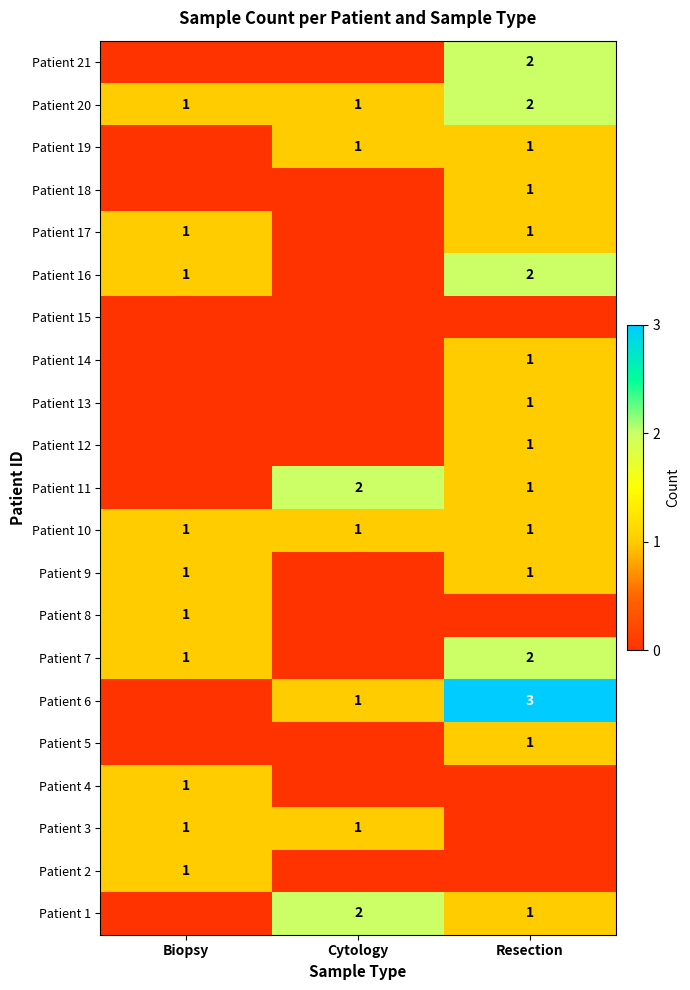

Is it true that Patient 6 equals 1 at Cytology?

True